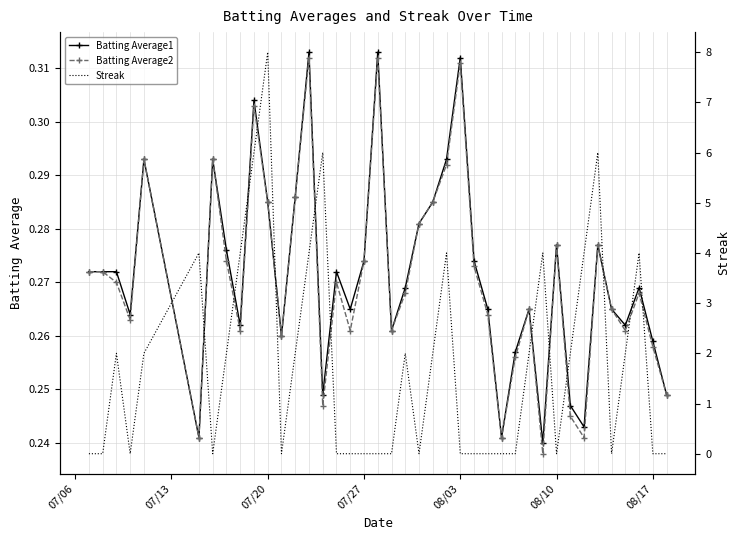

True or false: Batting Average2 has more than 2 interior local peaks.

True